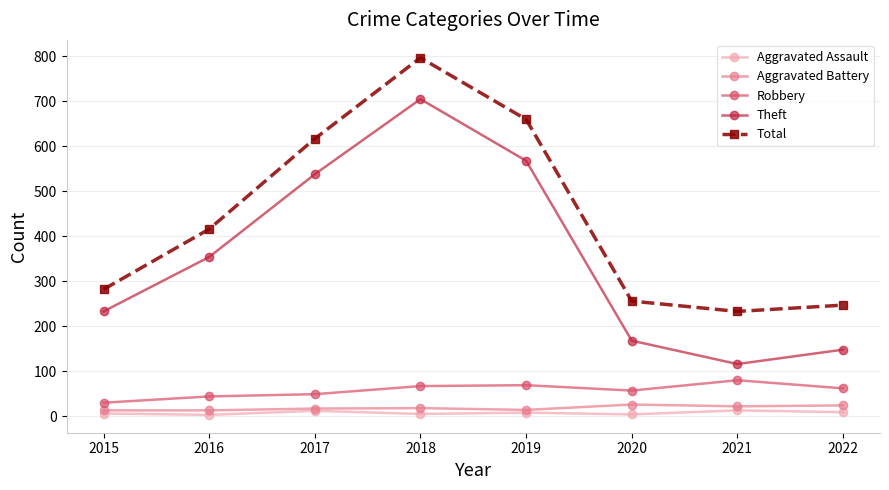

The value of Robbery at 2021 is 80. True or false?

True